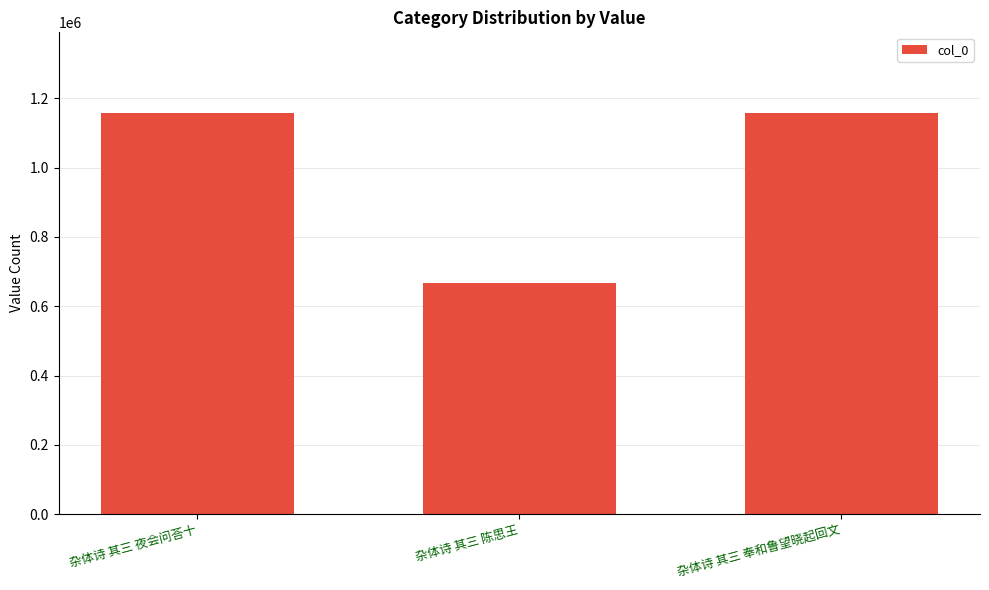

What is the sum of all values?

2982602